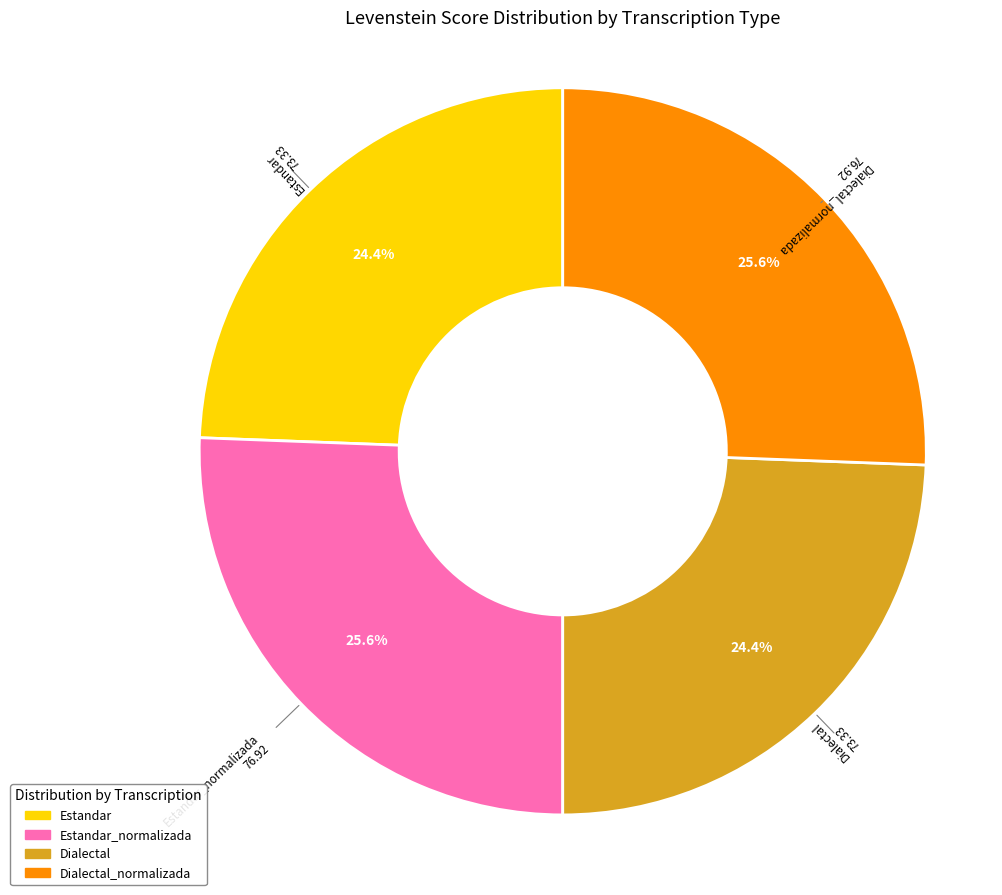

Does any single category account for the majority?

No